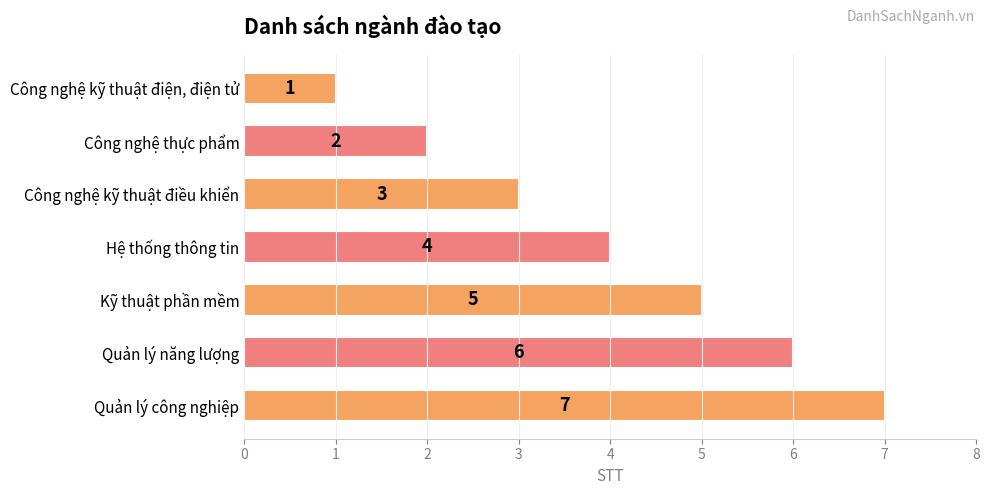

The value at Quản lý năng lượng is 3. True or false?

False